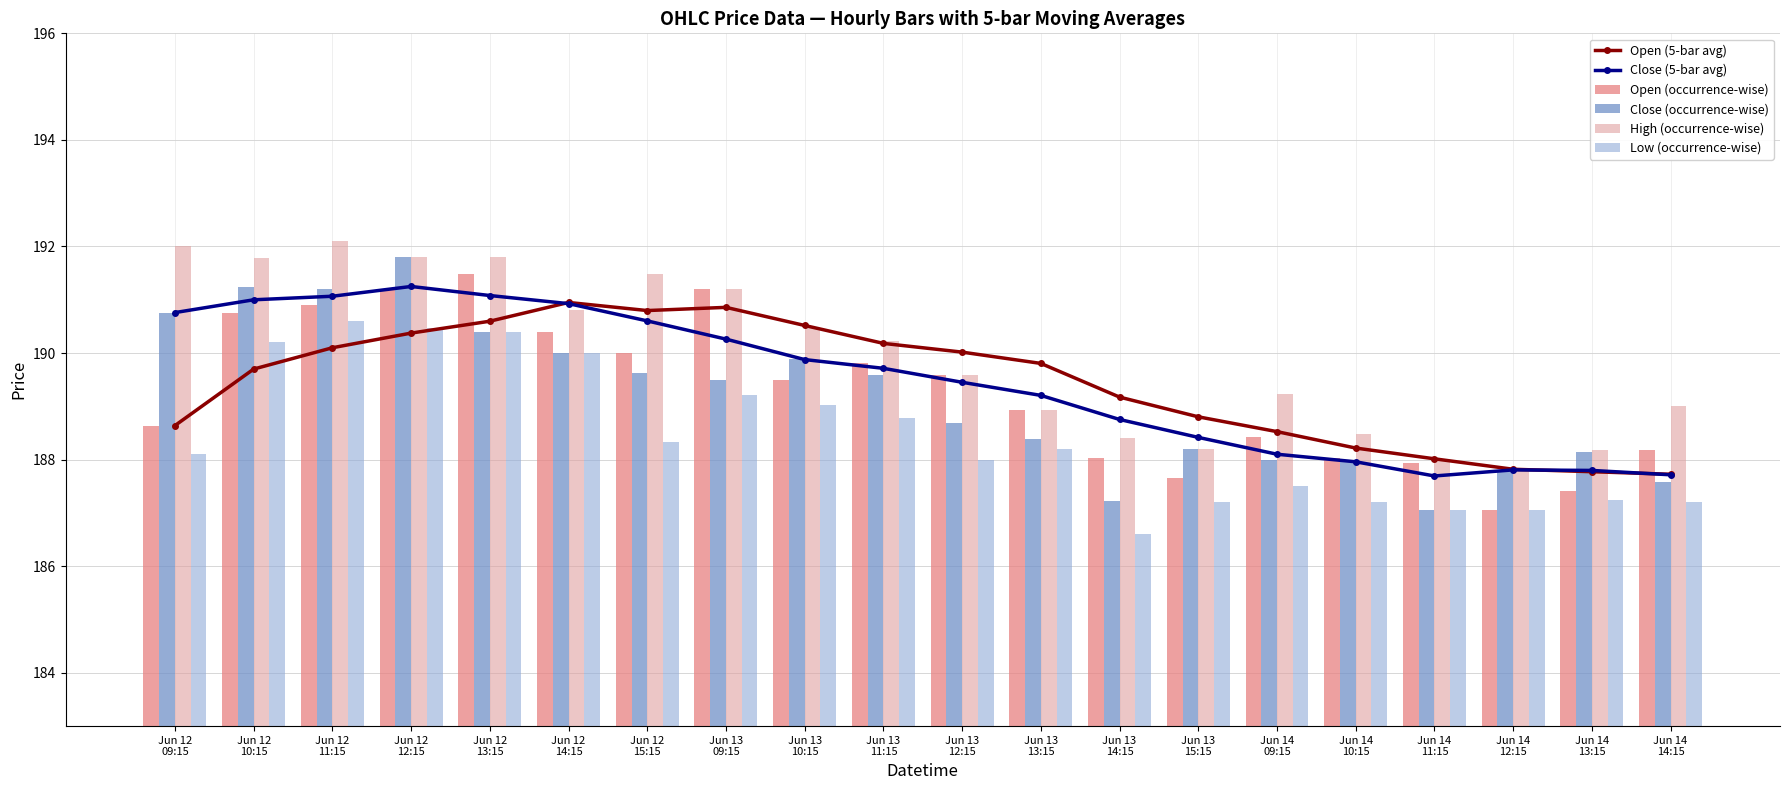

Which label corresponds to the smallest value in the chart?

Jun 13
14:15